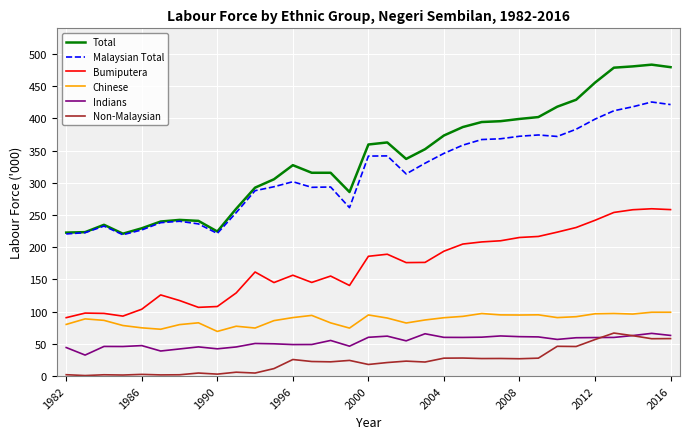

True or false: Total and Non-Malaysian cross at least once.

False